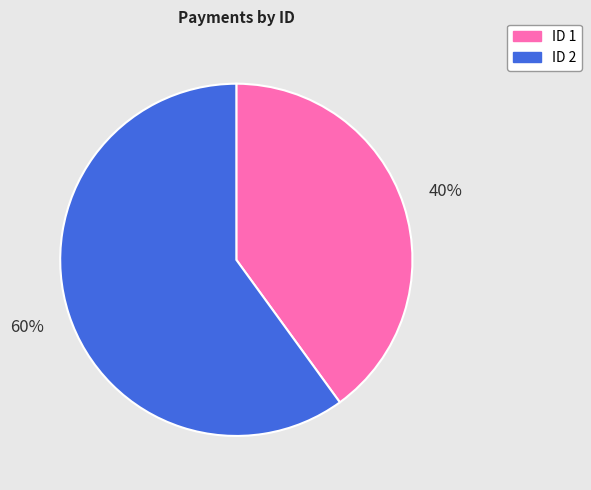

To the nearest percent, what is the average slice percentage?

50%